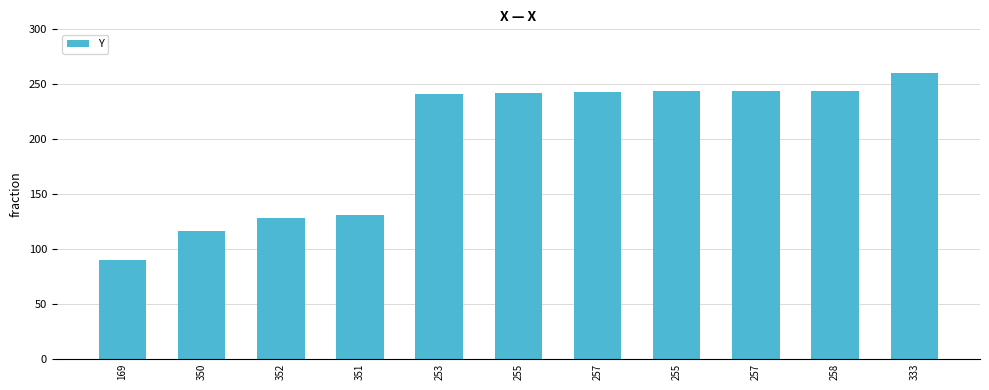

Between 253 and 350, which is larger?

253